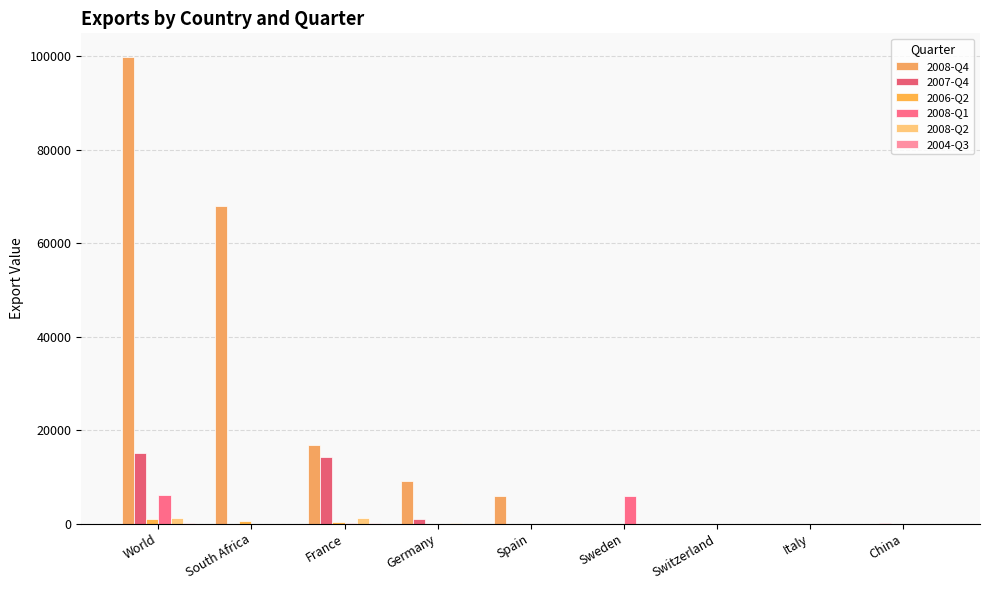

What is the difference between the maximum and minimum values in the 2007-Q4 series?

15186